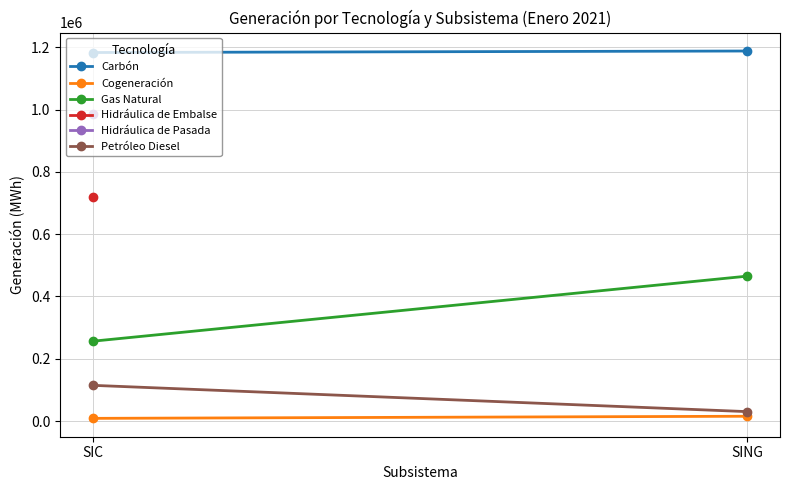

What is the total value across all series at SIC?

1563271.9